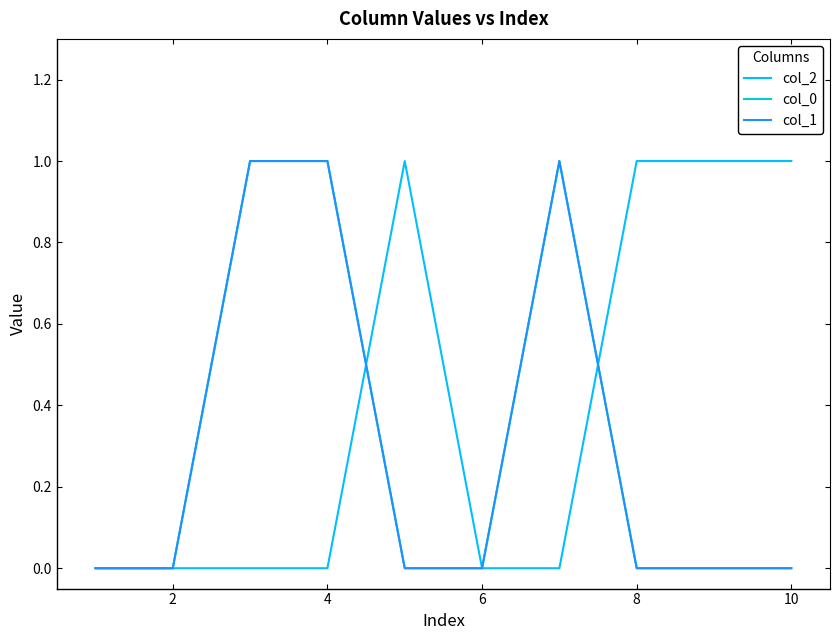

True or false: col_0 and col_1 cross at least once.

False